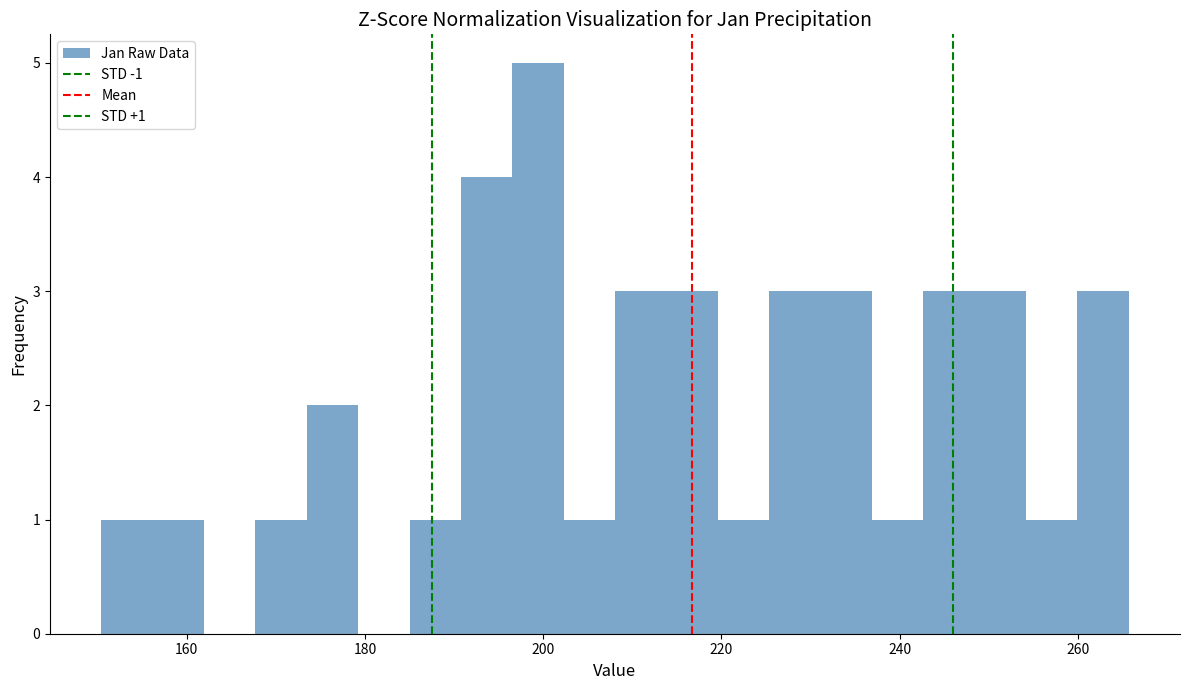

Around what value on the x-axis is the tallest bar? Give the approximate position of its centre, as read against the axis.

200